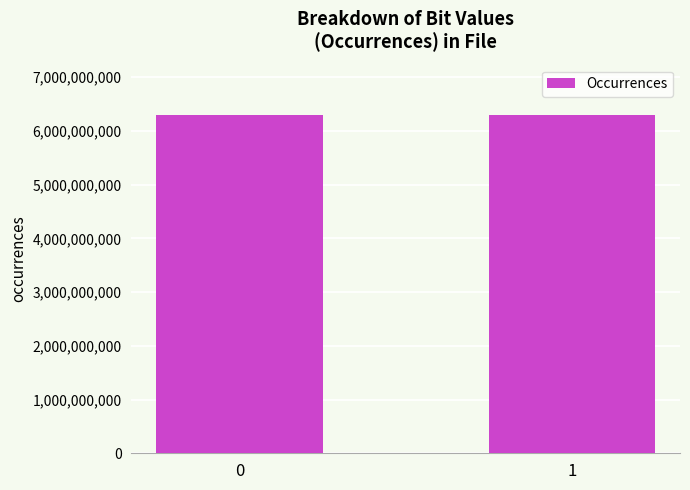

What is the ratio of the value at 0 to the value at 1?

1.0